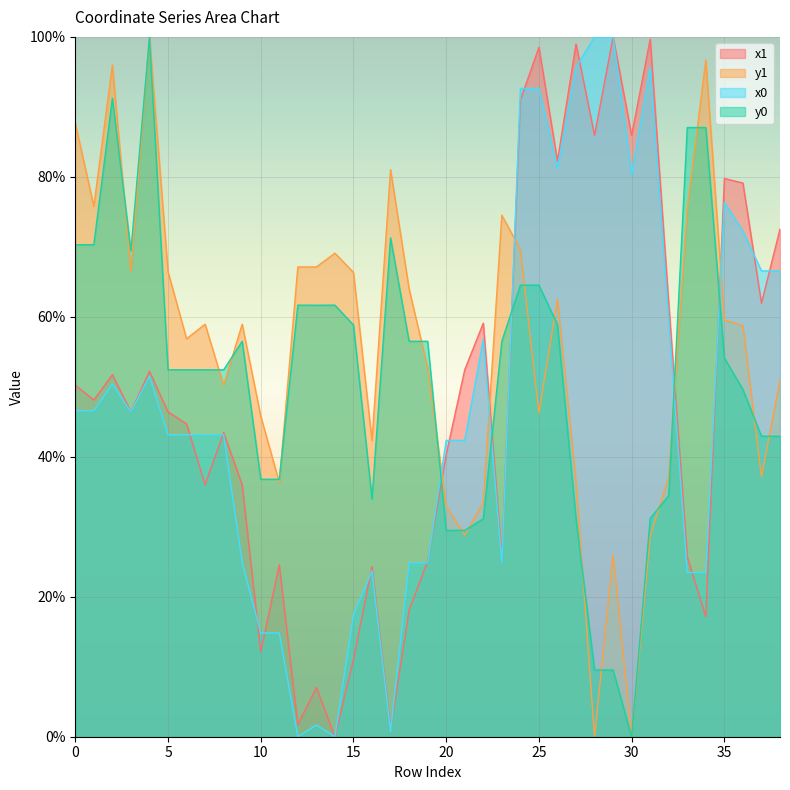

Which series has the widest spread of values?

x1